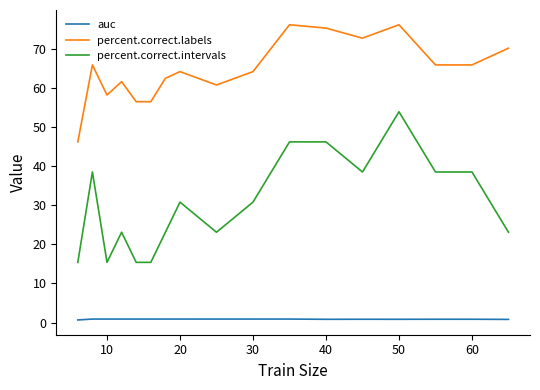

Which series has the largest total across all categories?

percent.correct.labels